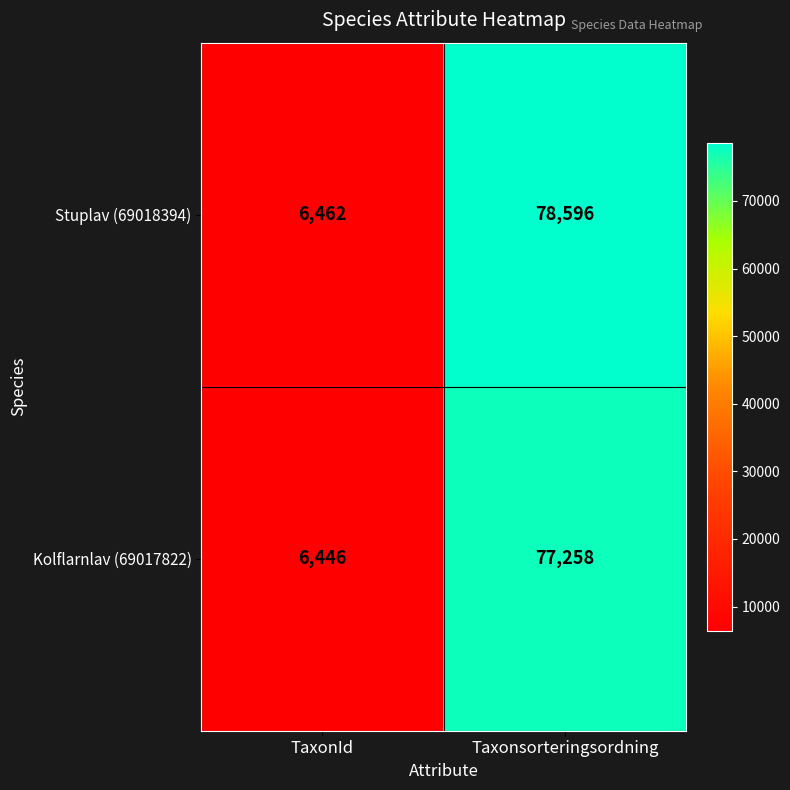

Reading left to right, extract all data points from this chart.

Stuplav (69018394): TaxonId=6462	Taxonsorteringsordning=78596
Kolflarnlav (69017822): TaxonId=6446	Taxonsorteringsordning=77258